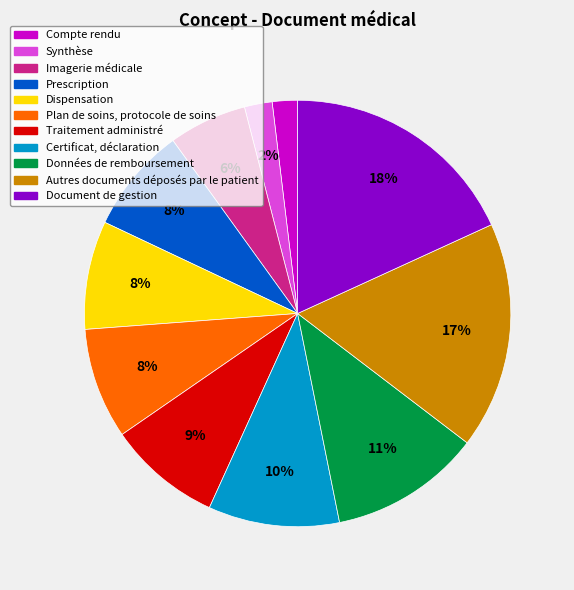

What is the largest slice in the pie chart?

Document de gestion